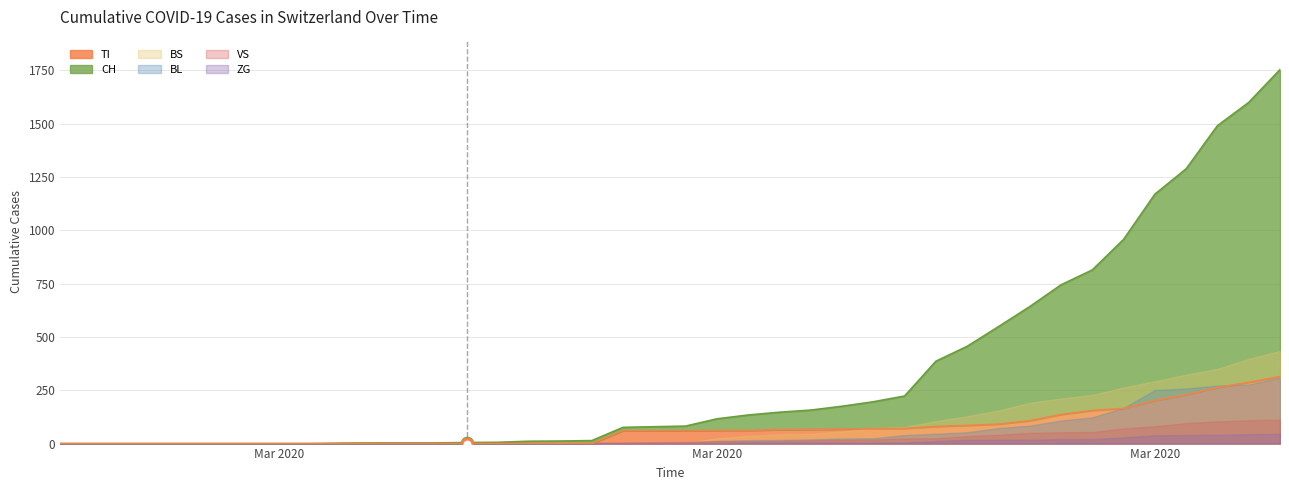

At which category is the sum across all series the highest?

39